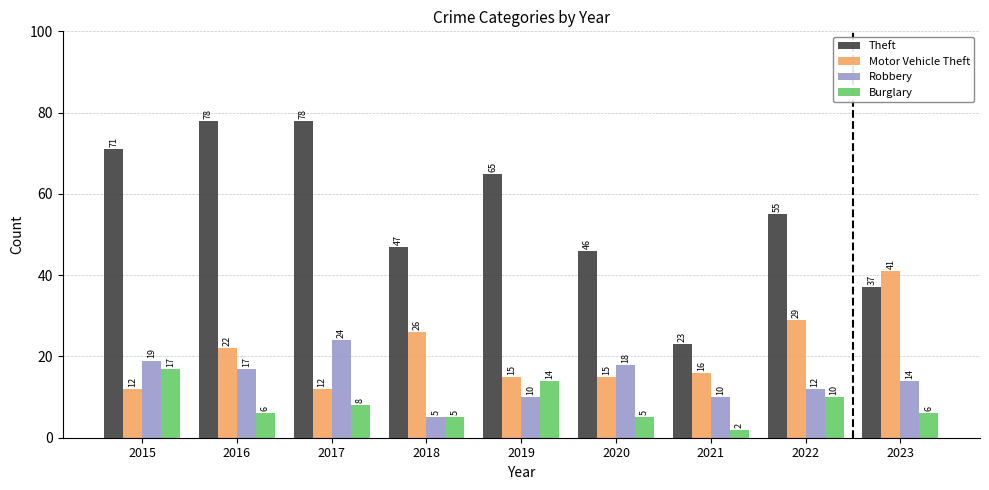

At 2021, list the series in order from largest to smallest.

Theft, Motor Vehicle Theft, Robbery, Burglary